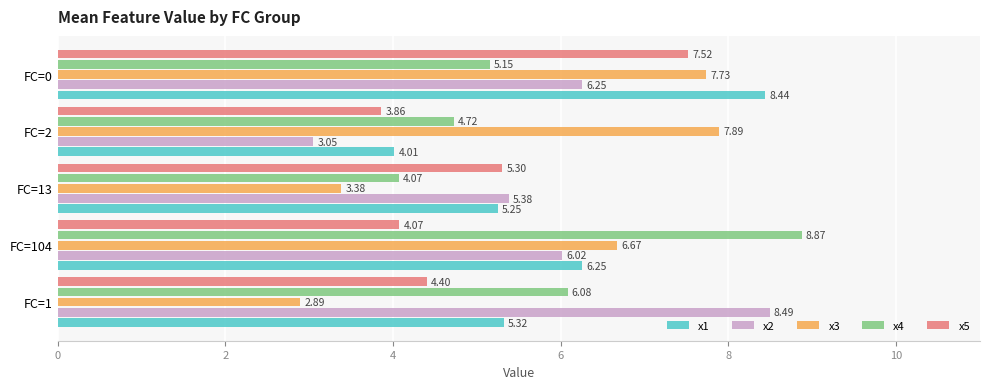

What is the highest value of the x1 series?

8.4